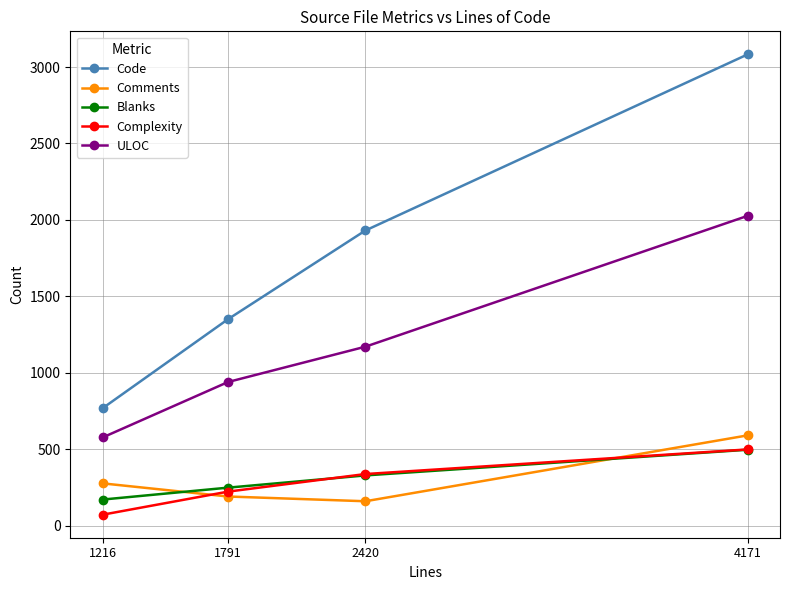

How many interior local valleys does the Comments series have?

1